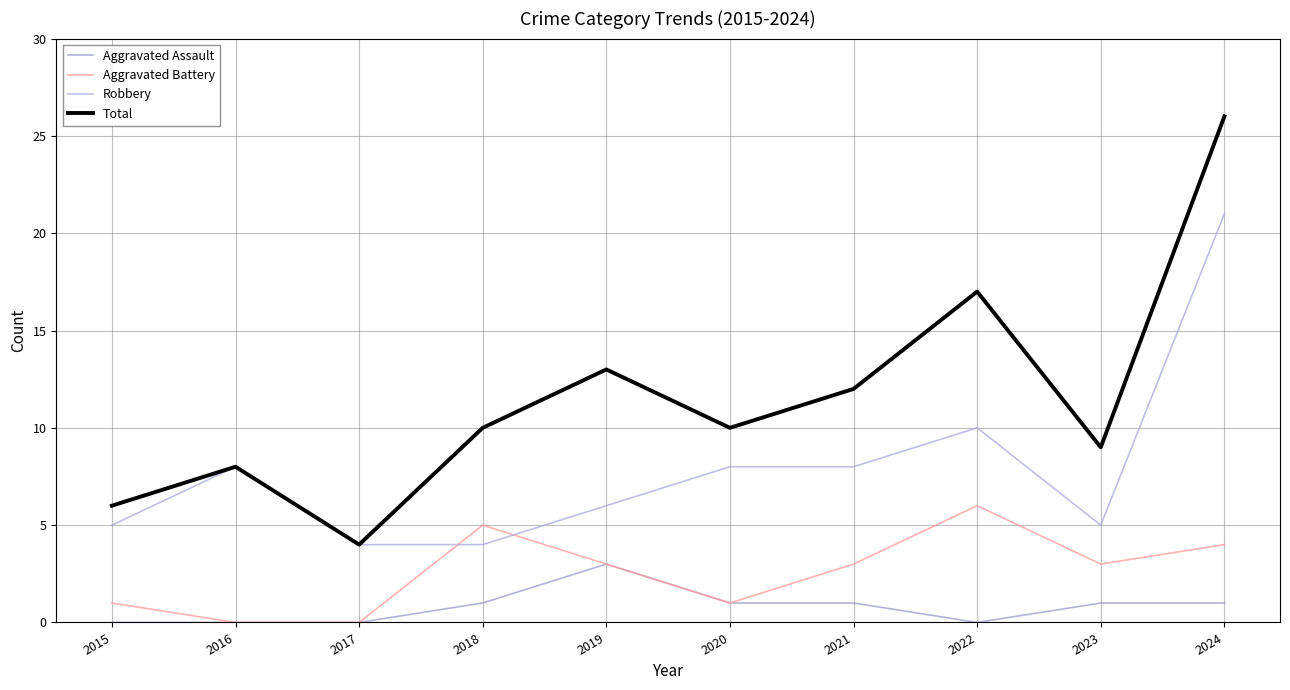

How many values in the Aggravated Assault series are below 1?

4